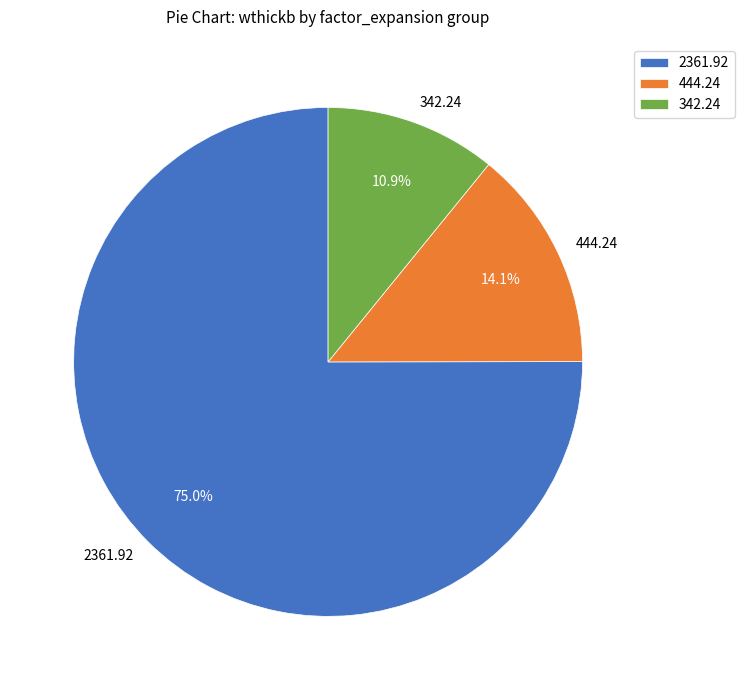

Count the number of slices in the pie.

3